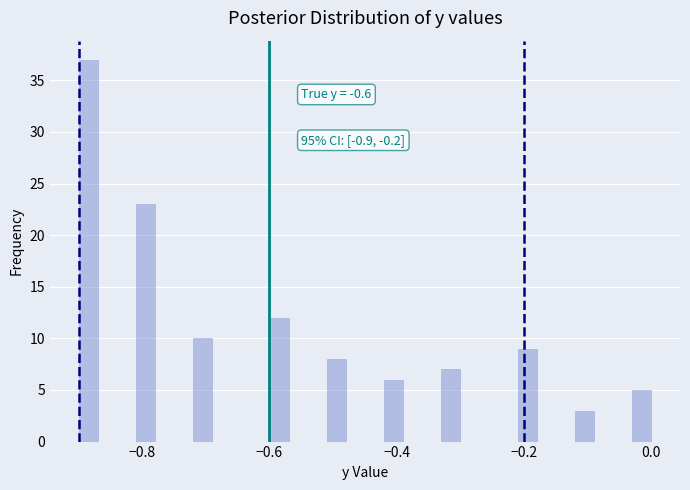

Around what value on the x-axis is the tallest bar? Give the approximate position of its centre, as read against the axis.

-0.88